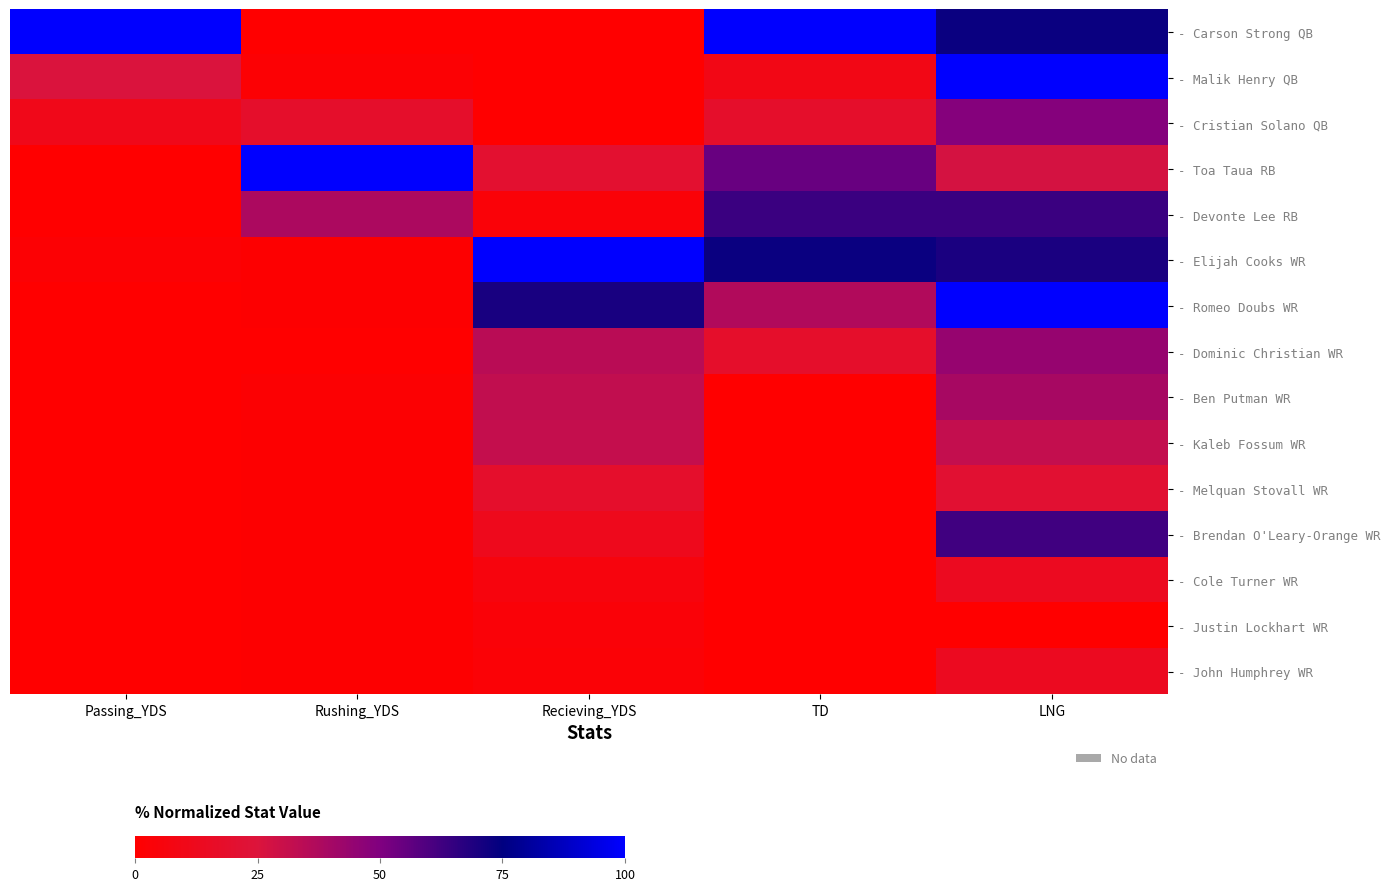

Reading right to left, what are all the values shown in this chart?

- Carson Strong QB: LNG=72.7	TD=100.0	Recieving_YDS=0.0	Rushing_YDS=0.4	Passing_YDS=100.0
- Malik Henry QB: LNG=100.0	TD=9.1	Recieving_YDS=0.0	Rushing_YDS=2.0	Passing_YDS=25.4
- Cristian Solano QB: LNG=48.5	TD=18.2	Recieving_YDS=0.0	Rushing_YDS=18.0	Passing_YDS=10.7
- Toa Taua RB: LNG=27.3	TD=54.5	Recieving_YDS=20.0	Rushing_YDS=100.0	Passing_YDS=0.0
- Devonte Lee RB: LNG=63.6	TD=63.6	Recieving_YDS=3.8	Rushing_YDS=38.1	Passing_YDS=0.0
- Elijah Cooks WR: LNG=69.7	TD=72.7	Recieving_YDS=100.0	Rushing_YDS=1.1	Passing_YDS=2.2
- Romeo Doubs WR: LNG=100.0	TD=36.4	Recieving_YDS=70.1	Rushing_YDS=1.0	Passing_YDS=0.0
- Dominic Christian WR: LNG=43.9	TD=18.2	Recieving_YDS=34.7	Rushing_YDS=0.0	Passing_YDS=0.0
- Ben Putman WR: LNG=39.4	TD=0.0	Recieving_YDS=32.1	Rushing_YDS=1.6	Passing_YDS=0.0
- Kaleb Fossum WR: LNG=31.8	TD=0.0	Recieving_YDS=31.5	Rushing_YDS=1.1	Passing_YDS=0.0
- Melquan Stovall WR: LNG=21.2	TD=0.0	Recieving_YDS=18.5	Rushing_YDS=1.1	Passing_YDS=0.0
- Brendan O'Leary-Orange WR: LNG=62.1	TD=0.0	Recieving_YDS=11.8	Rushing_YDS=1.1	Passing_YDS=0.0
- Cole Turner WR: LNG=13.6	TD=0.0	Recieving_YDS=5.5	Rushing_YDS=1.1	Passing_YDS=0.0
- Justin Lockhart WR: LNG=0.0	TD=0.0	Recieving_YDS=3.6	Rushing_YDS=1.1	Passing_YDS=0.0
- John Humphrey WR: LNG=13.6	TD=0.0	Recieving_YDS=3.0	Rushing_YDS=1.1	Passing_YDS=0.0